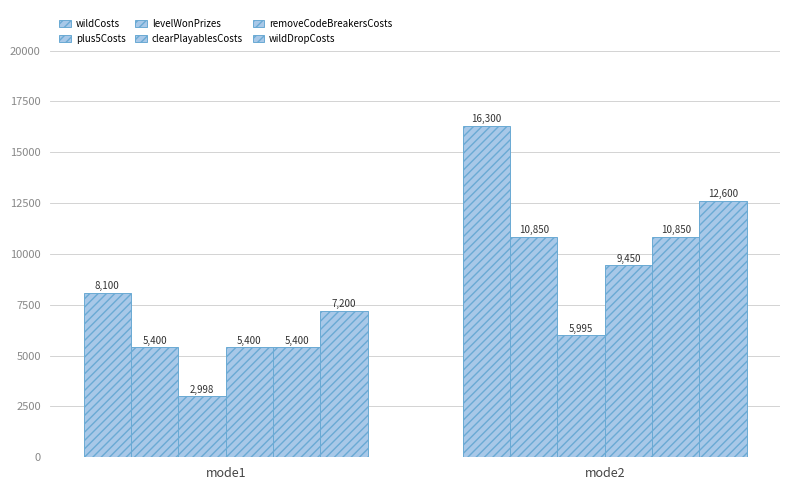

Count the wildDropCosts values in the range 7200 to 12600.

2